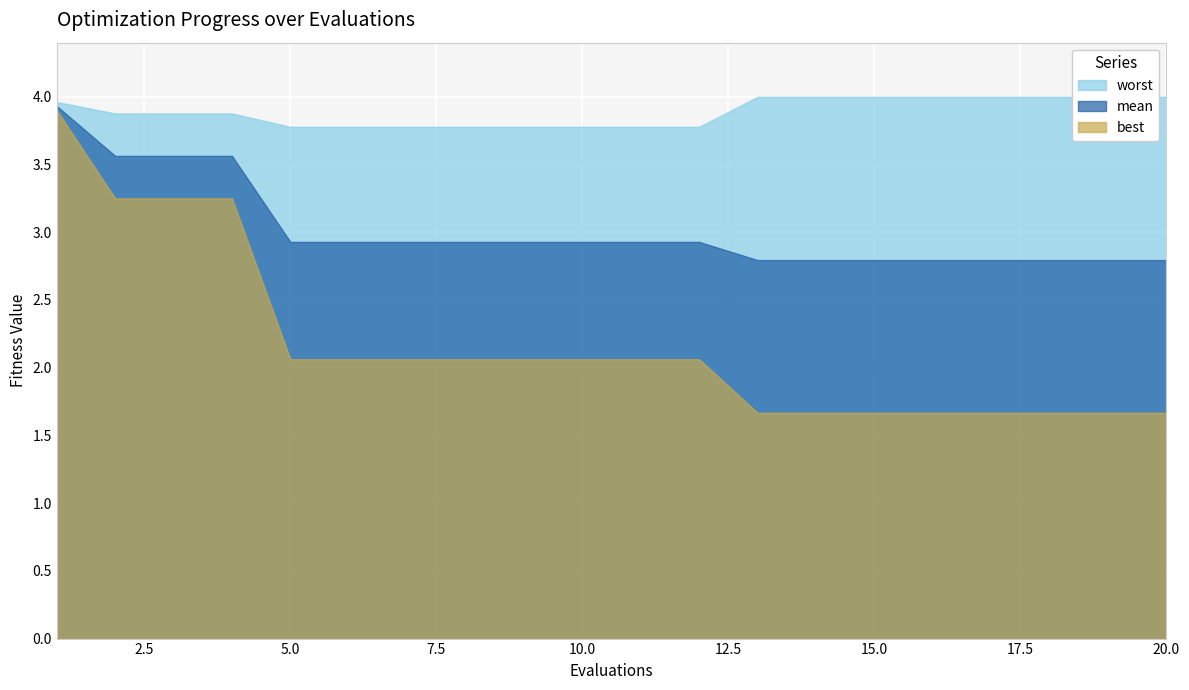

What is the difference between the worst values at 18 and 8?

0.2